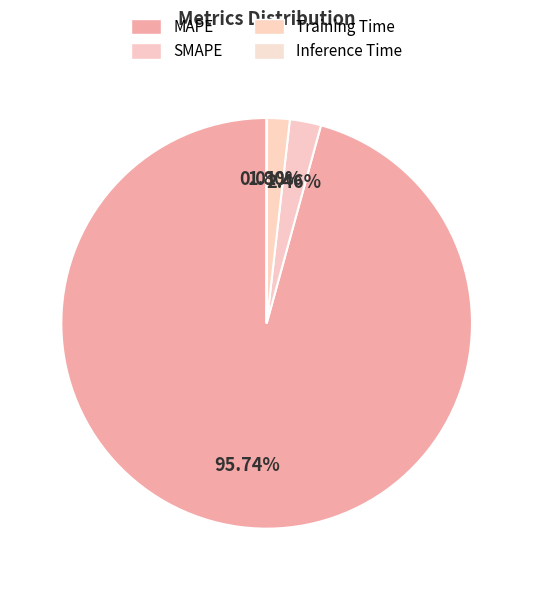

To the nearest percent, what is the average slice percentage?

25%